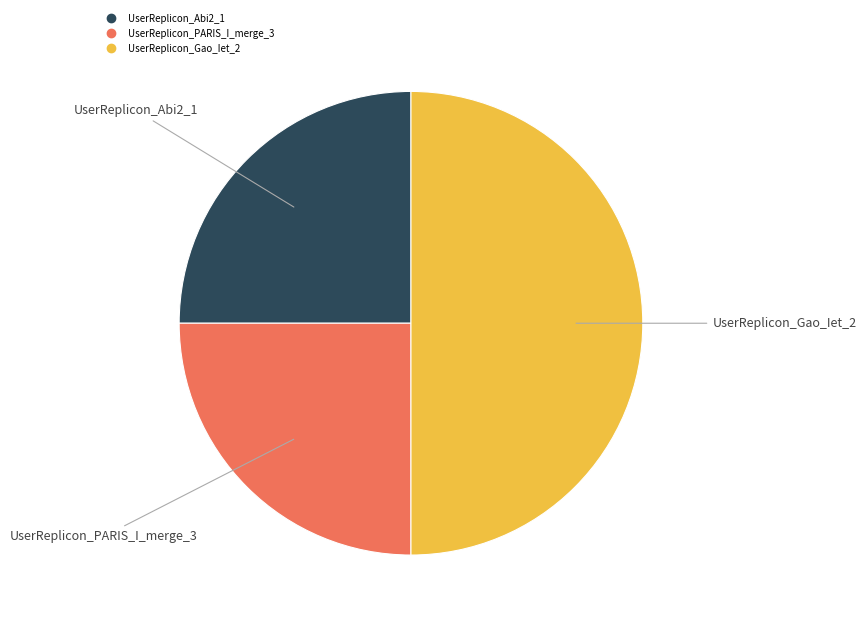

Is the sum of UserReplicon_Gao_Iet_2 and UserReplicon_Abi2_1 greater than half?

Yes